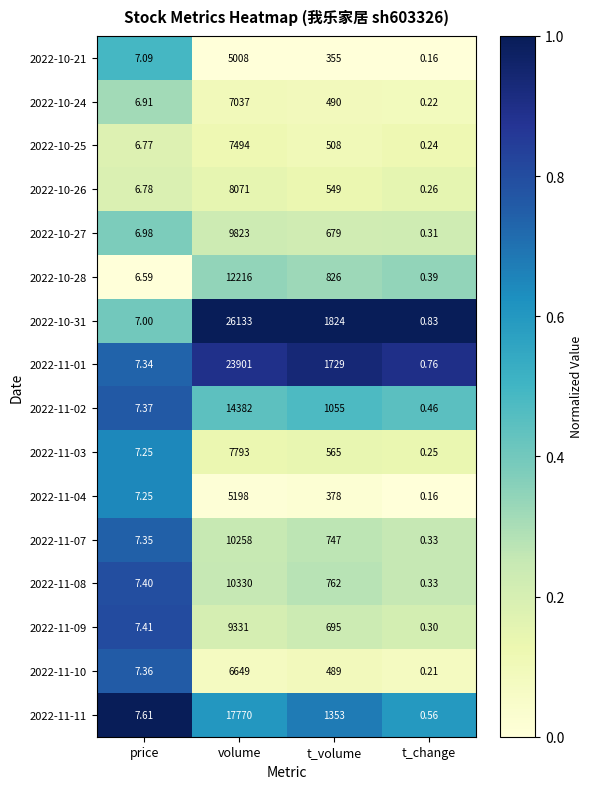

Which label corresponds to the largest value in the chart?

volume